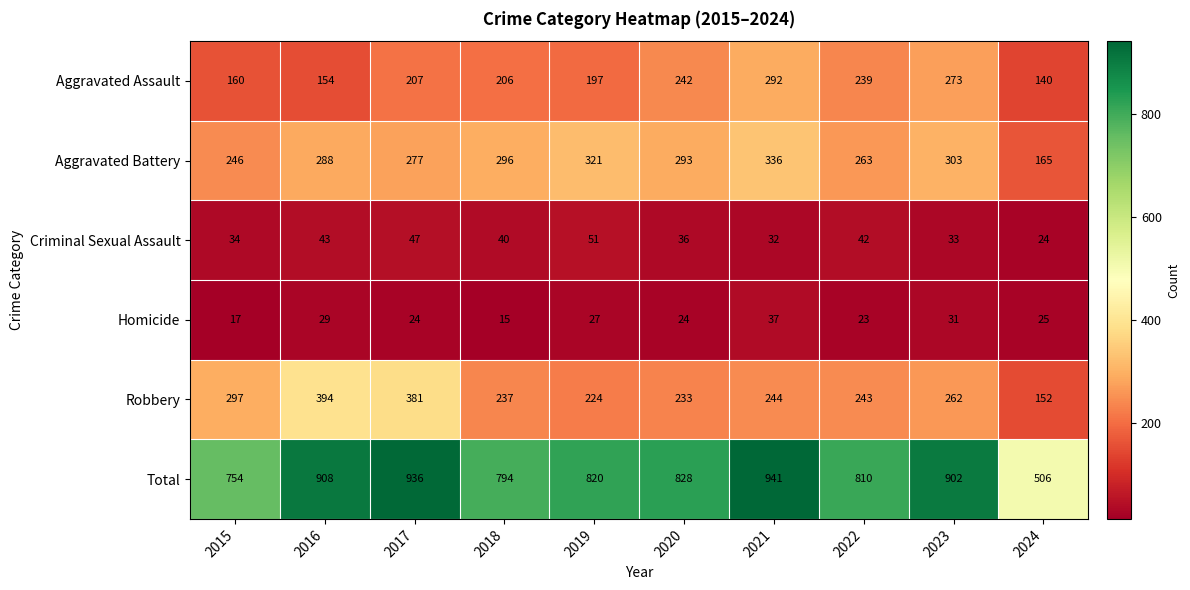

At which category does the chart reach its peak across all series?

2021